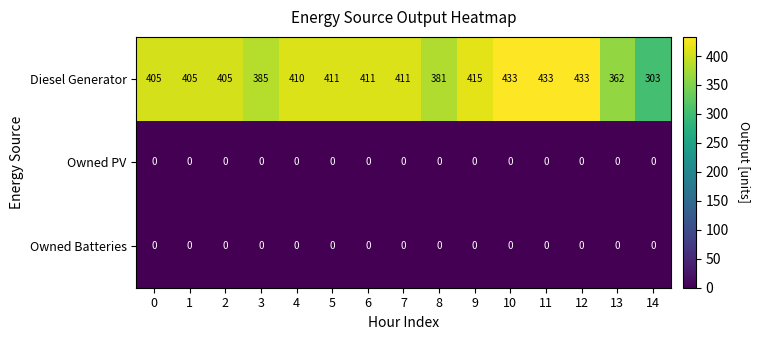

Which series has the largest total across all categories?

Diesel Generator